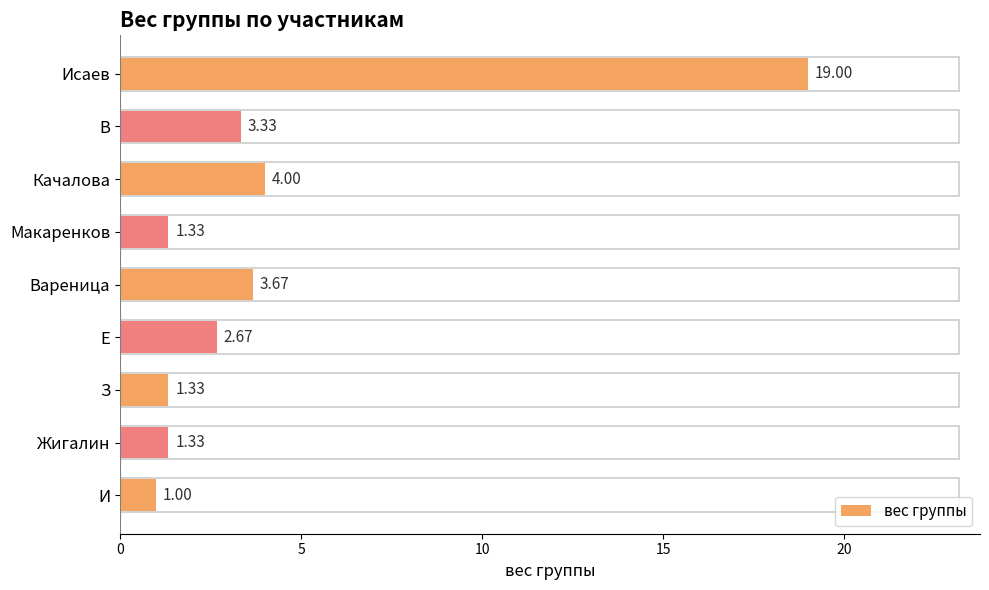

What is the difference between the values at Исаев and Жигалин?

17.7